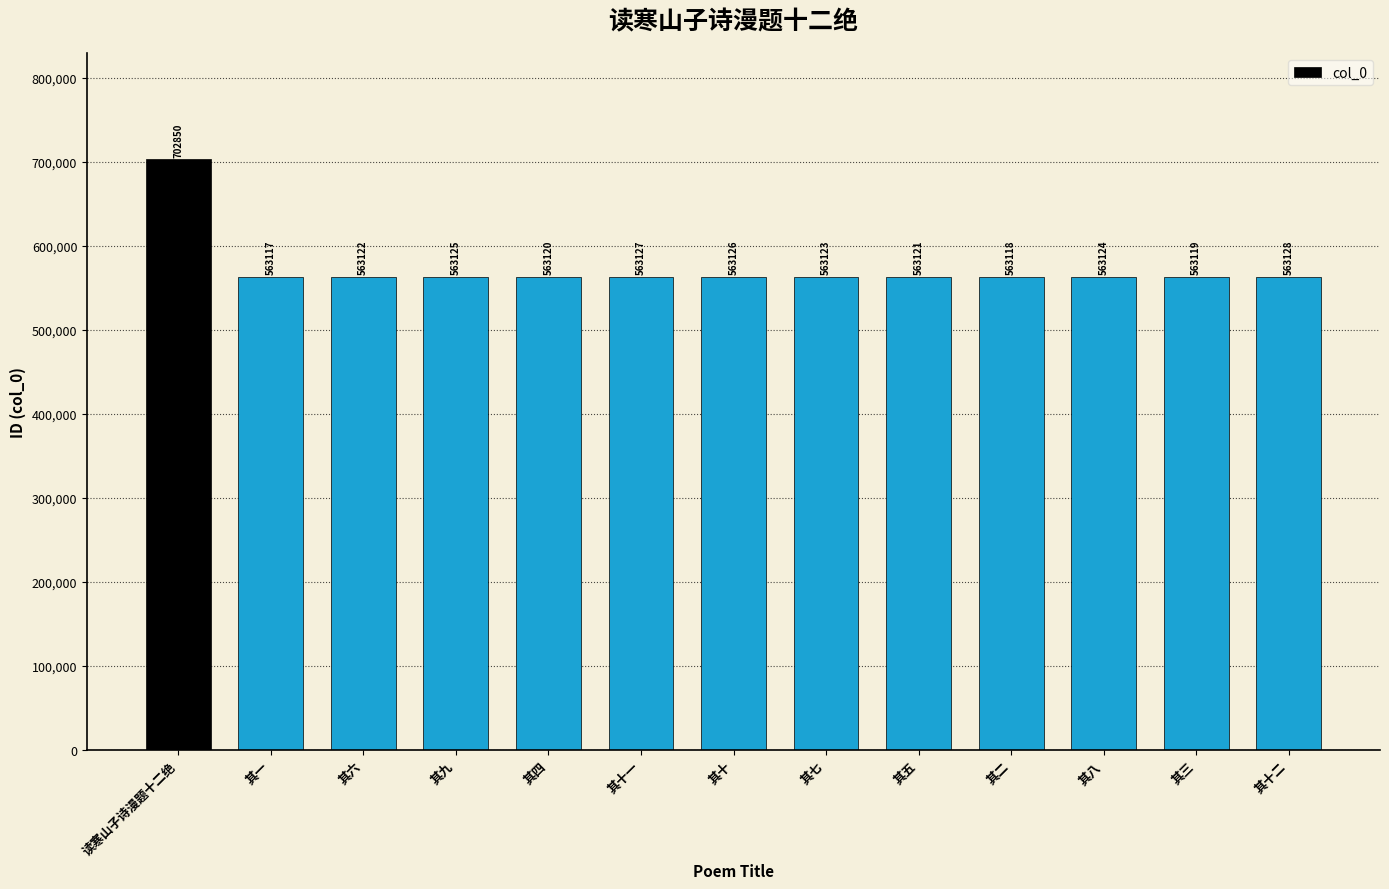

What position from the right is 其五?

5